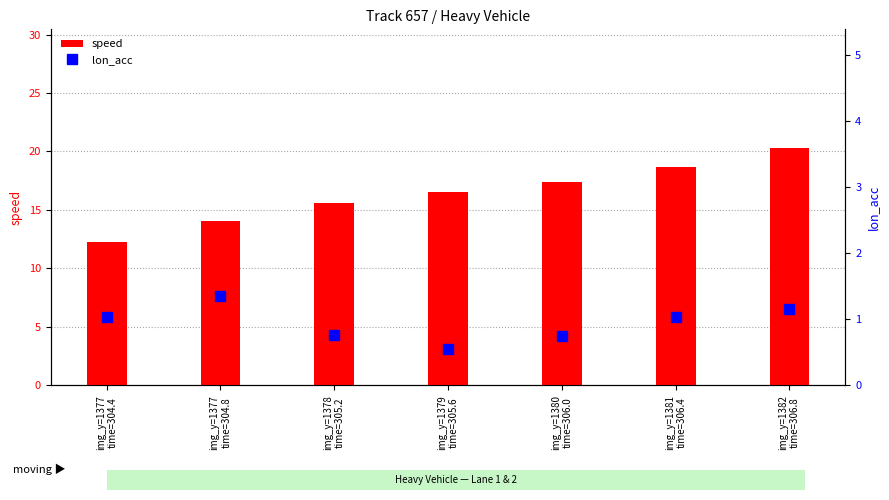

The lon_acc series shows 0.4 at img_y=1382
time=306.8. True or false?

False